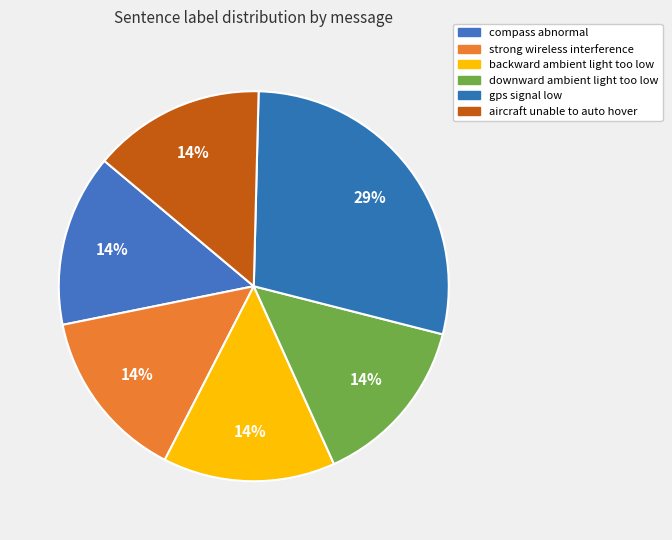

Rank the categories by value from lowest to highest.

compass abnormal, strong wireless interference, backward ambient light too low, downward ambient light too low, aircraft unable to auto hover, gps signal low